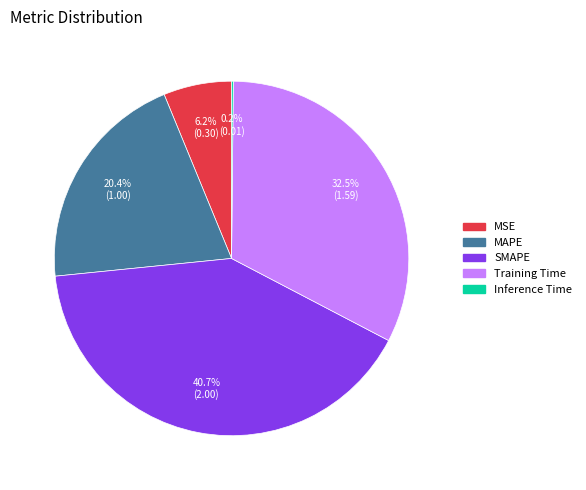

Which has a higher value, Training Time or SMAPE?

SMAPE